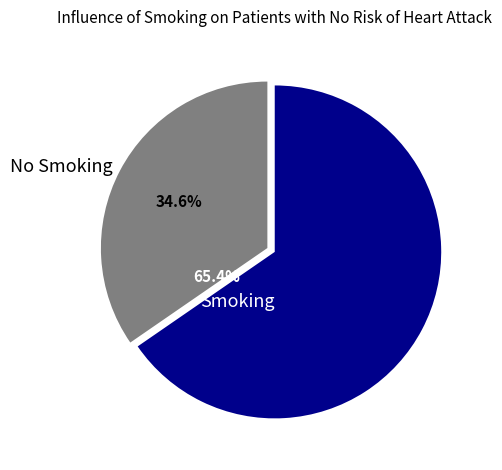

The 5 slice represents 10% of the pie. True or false?

False